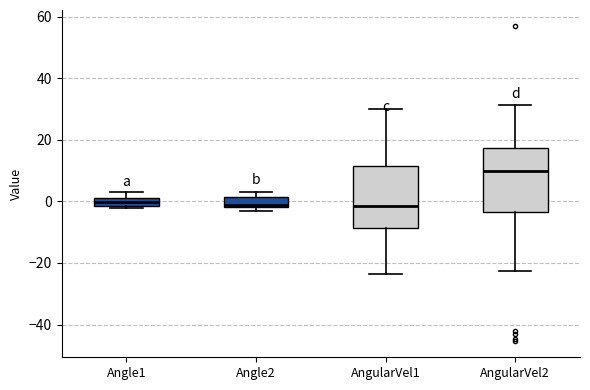

Where is the lower edge of the box for Angle1 on the y-axis? The values are not printed on the chart, so give them approximately, as read against the axis.

-2